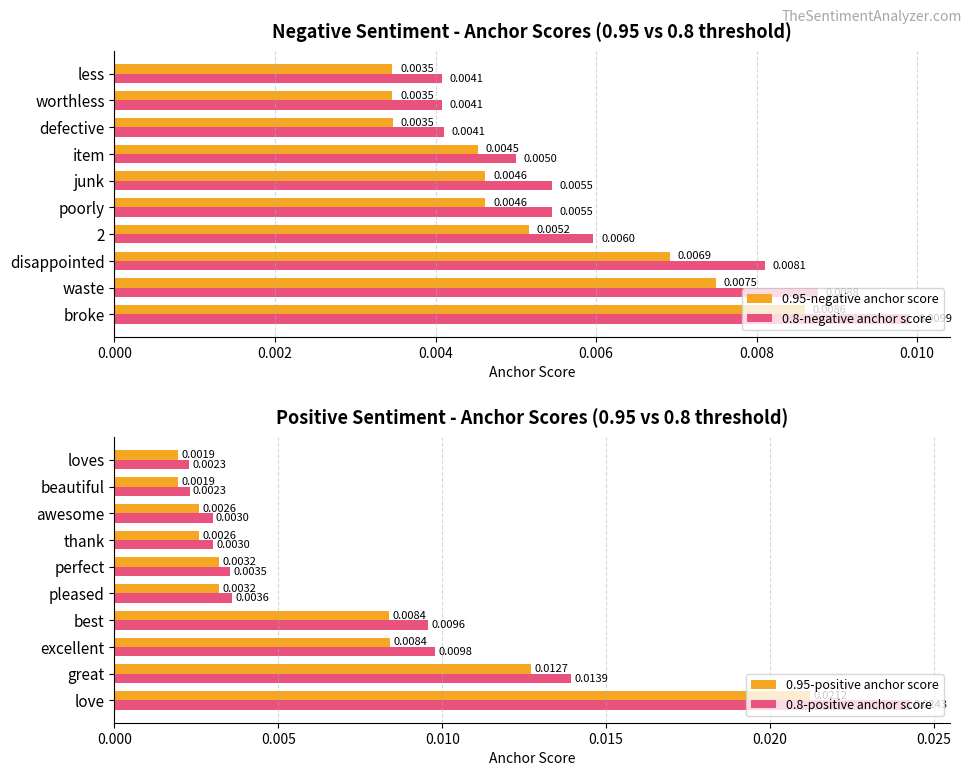

What position from the left is 0.006?

4